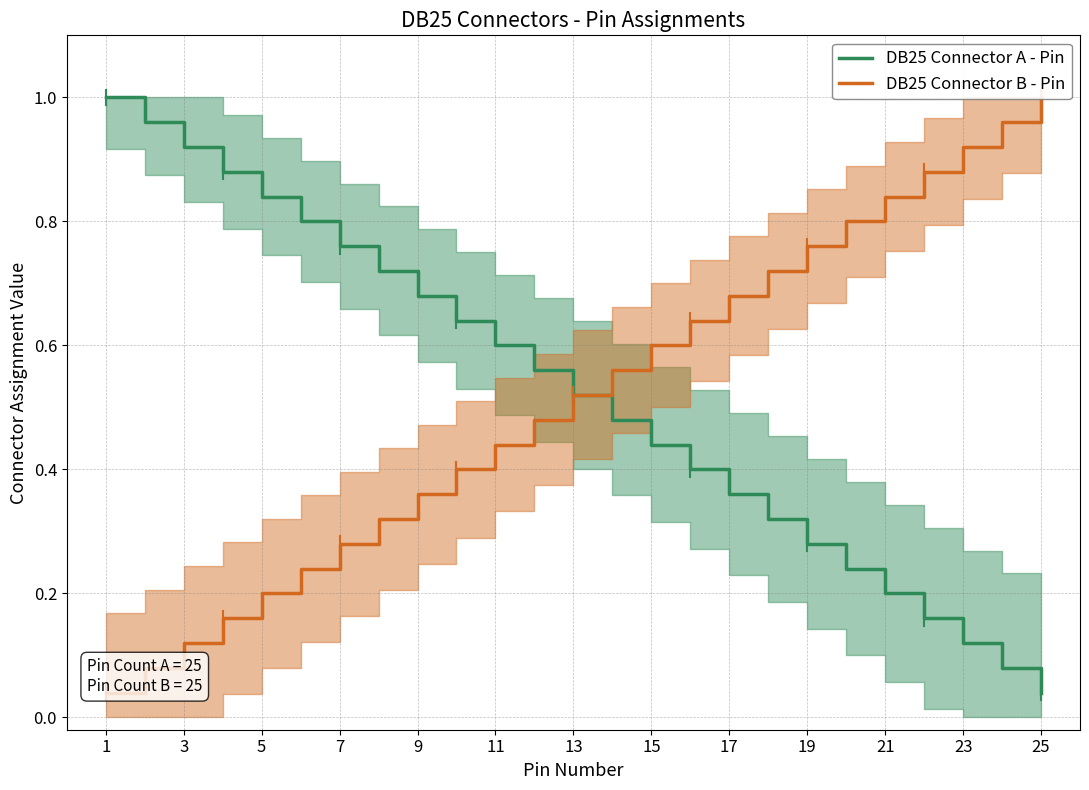

Does the chart have visible grid lines?

Yes